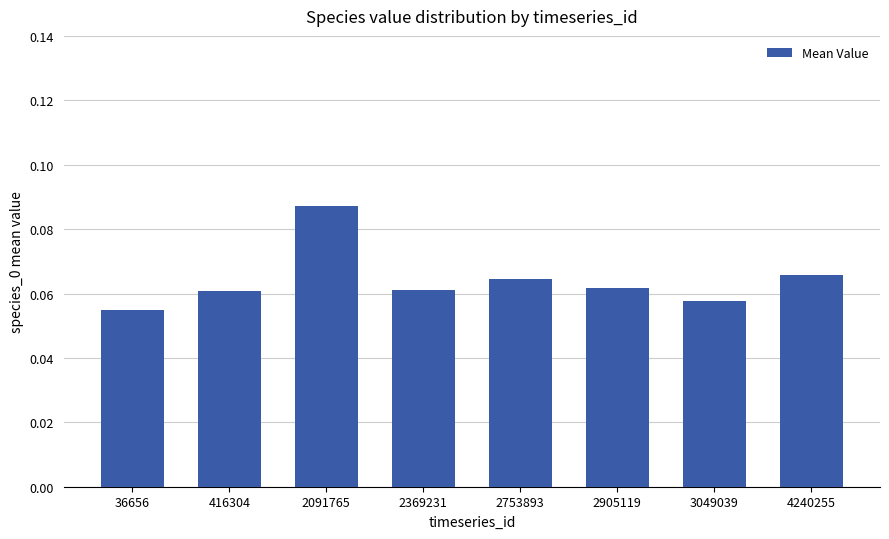

What is the sum of all values?

0.5